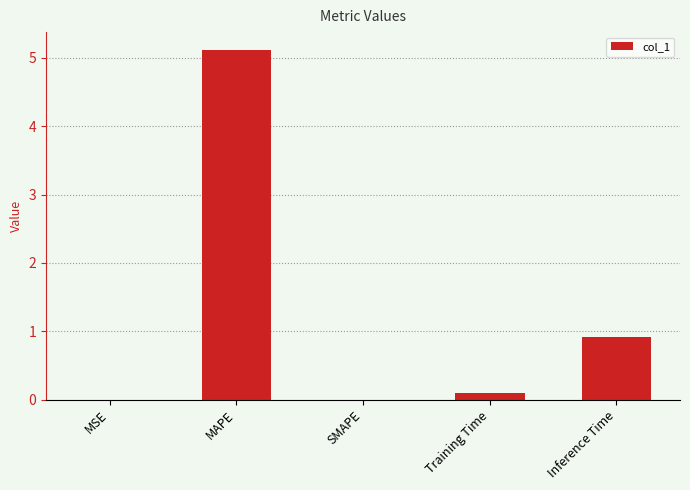

Is it true that the value at Training Time is 0.1?

True